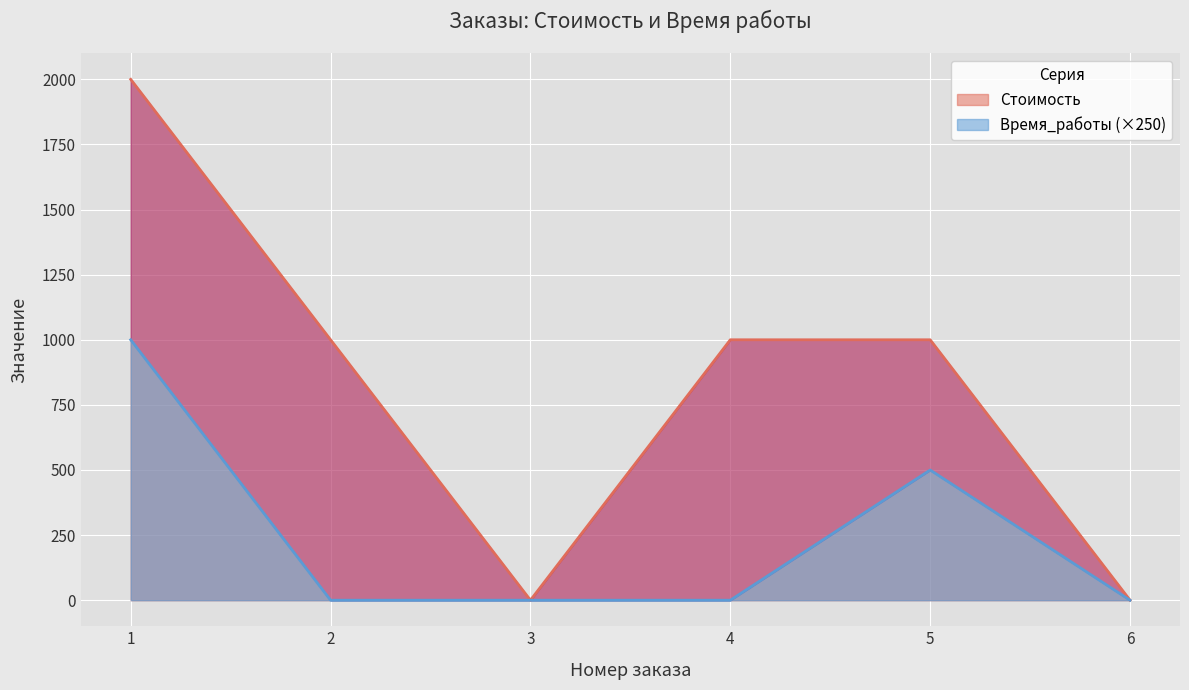

True or false: Стоимость and Время_работы cross at least once.

False